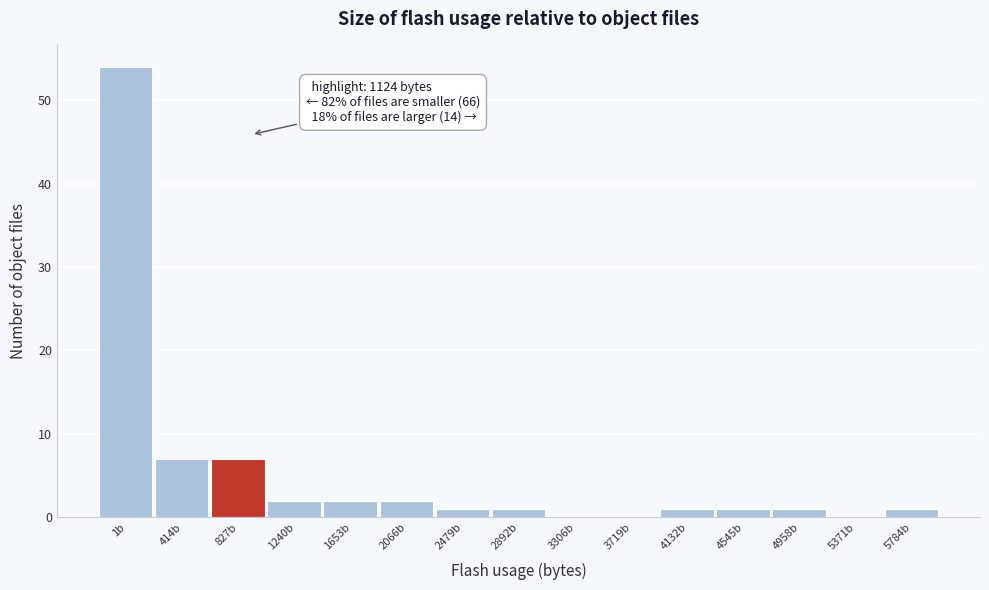

Reading left to right, what are all the values shown in this chart?

1b=54	414b=7	827b=7	1240b=2	1653b=2	2066b=2	2479b=1	2892b=1	3306b=0	3719b=0	4132b=1	4545b=1	4958b=1	5371b=0	5784b=1